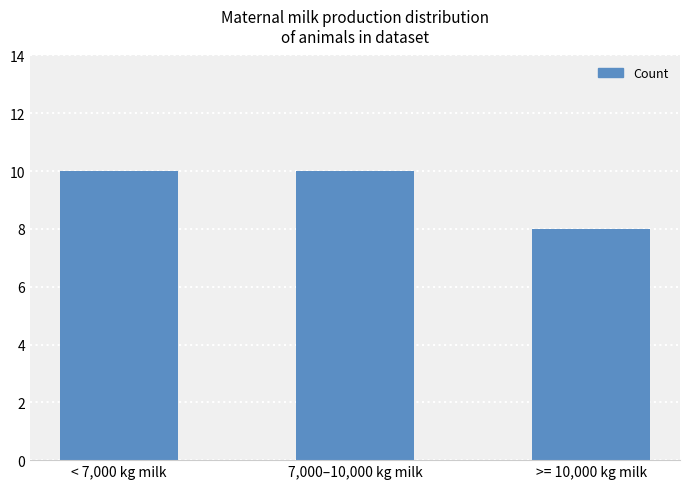

What is the average value?

9